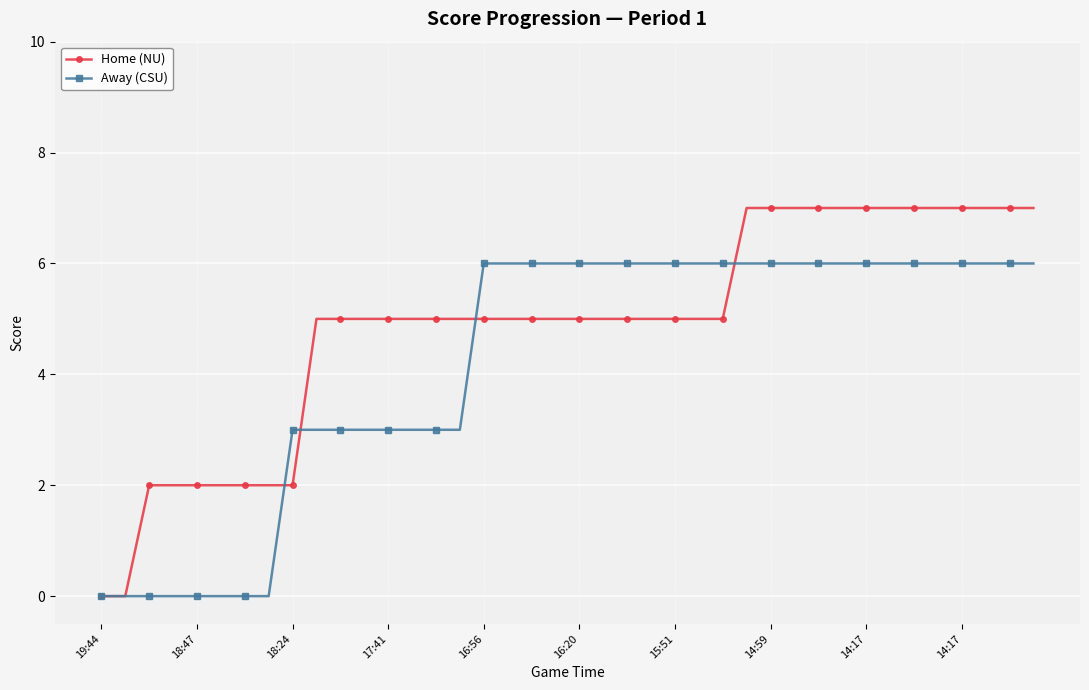

Rank the series by their maximum value, from highest to lowest.

Home (NU), Away (CSU)